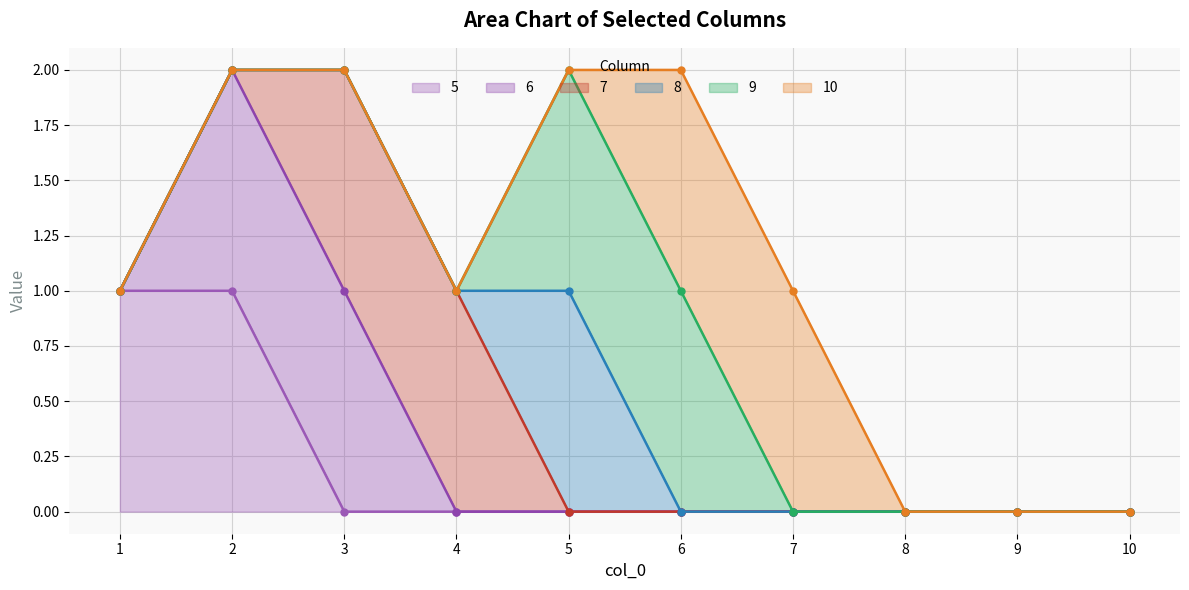

What is the sum of the 5 values at 2 and 1?

2